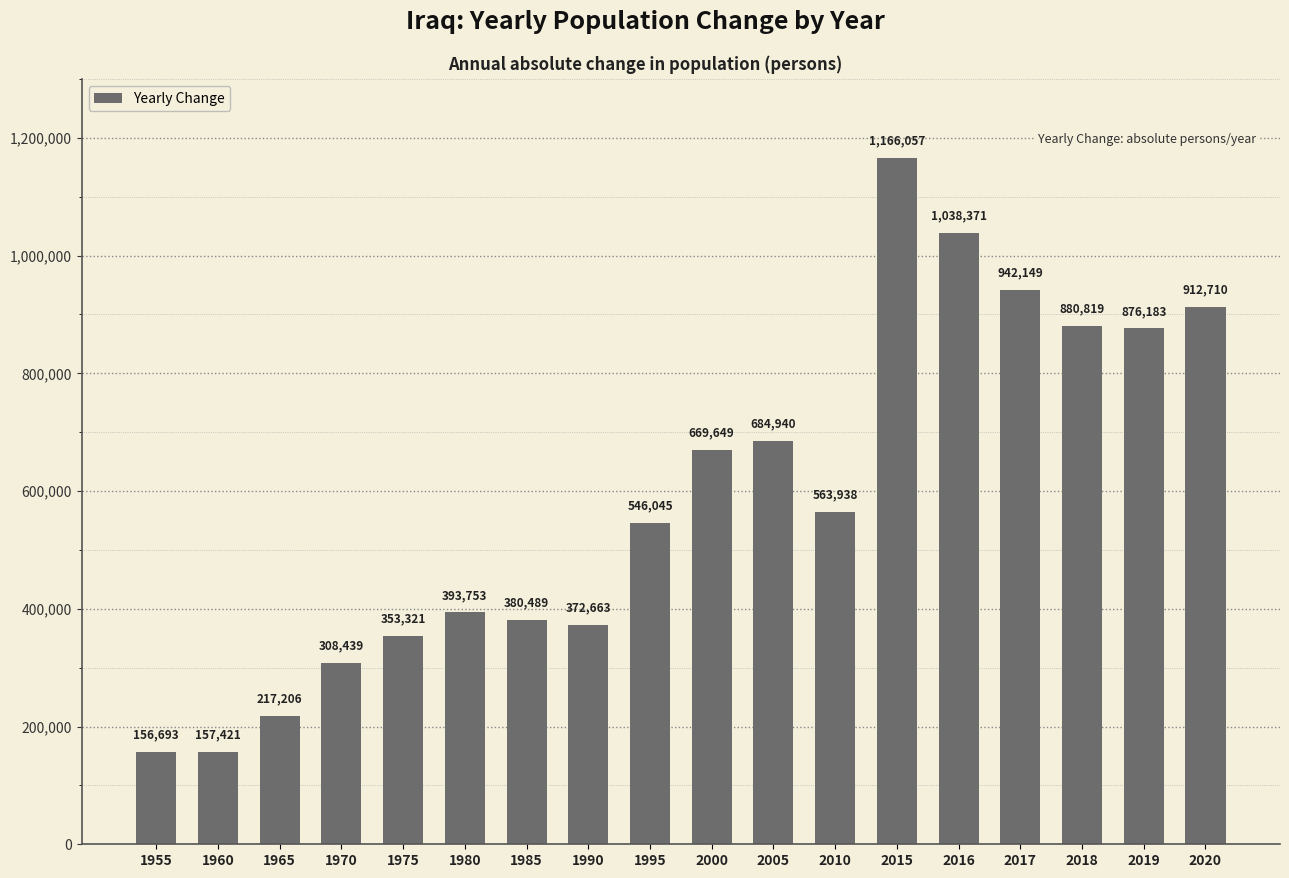

How many values are below 563938?

9